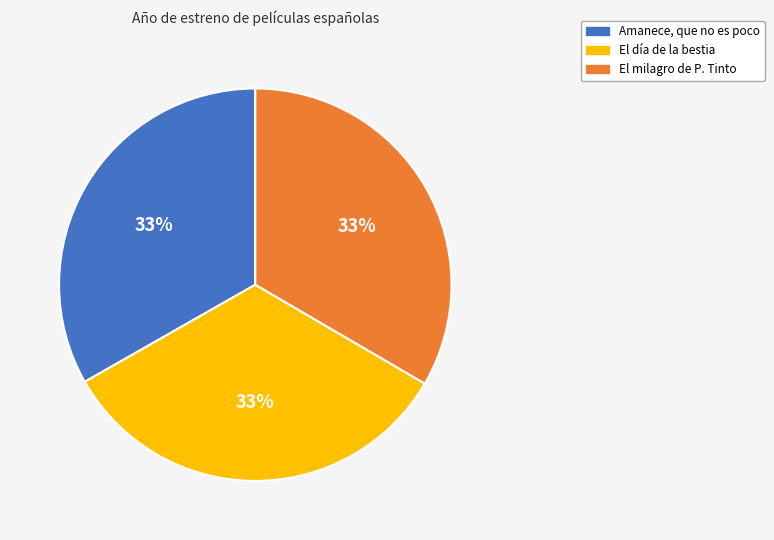

True or false: El milagro de P. Tinto accounts for 33% of the total.

True